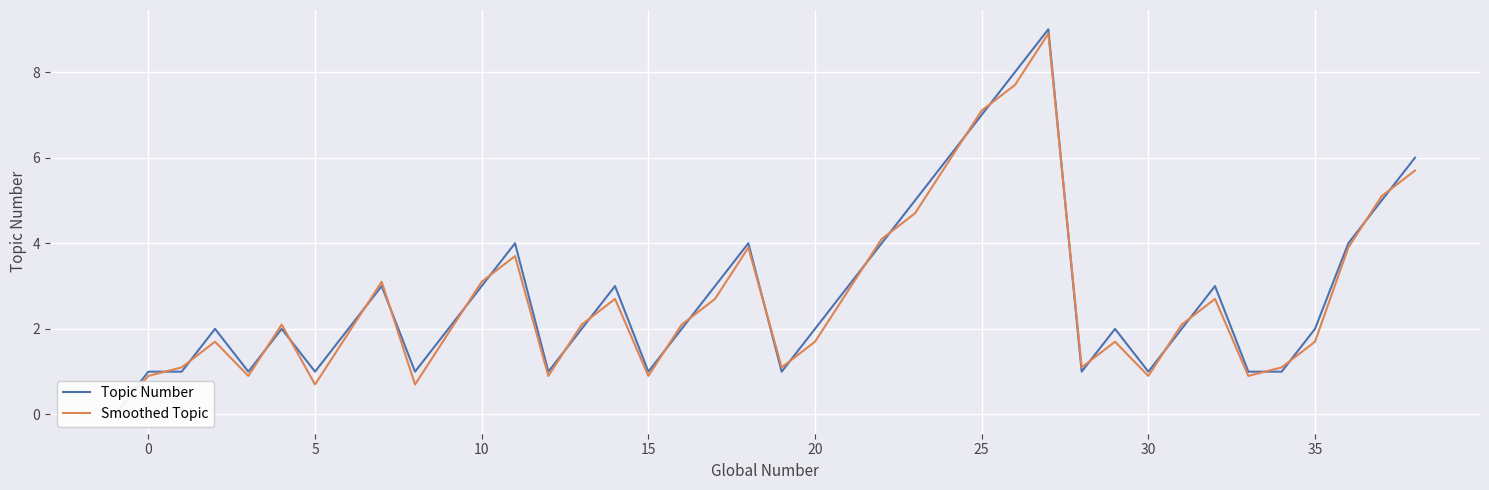

Which series has the largest range (max minus min)?

Topic Number